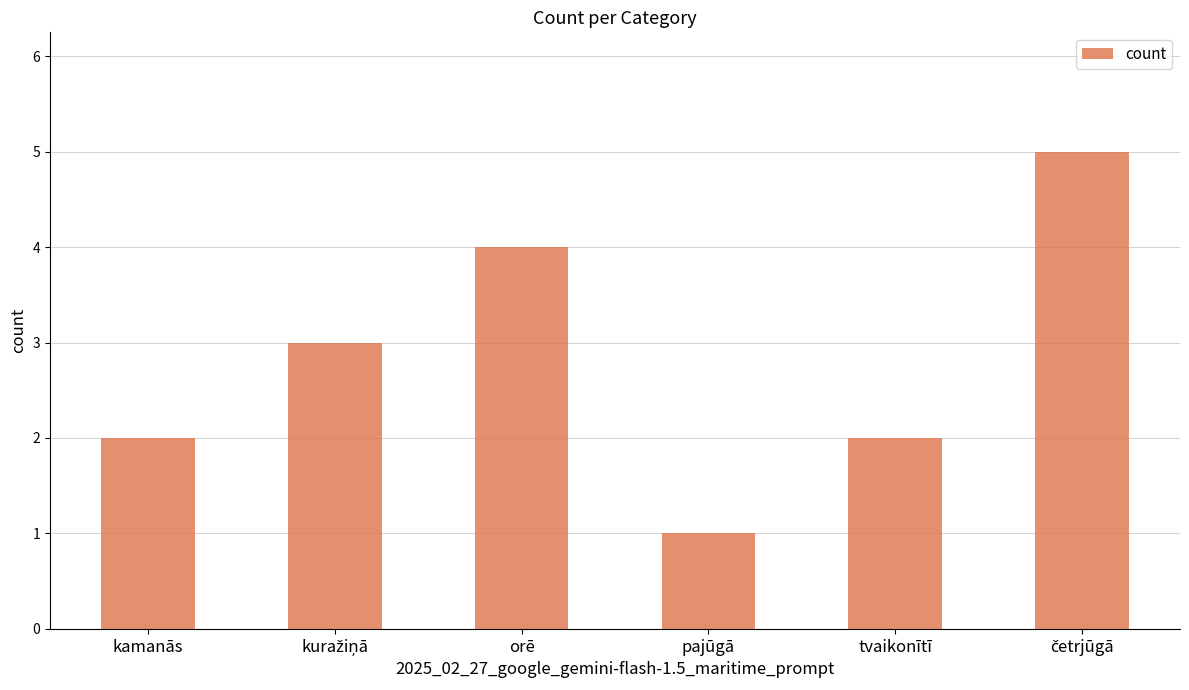

Reading right to left, transcribe all the data shown in this chart.

5	2	1	4	3	2